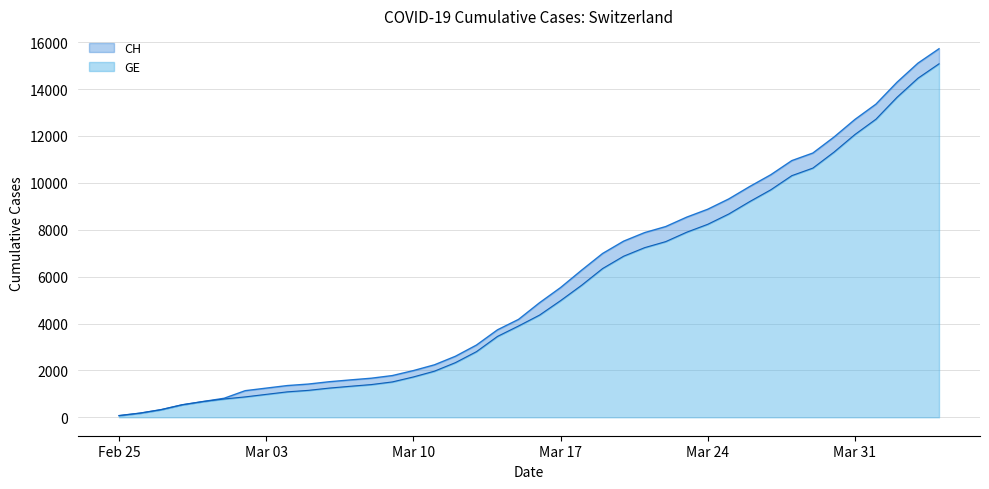

What is the sum of all GE values?

215106